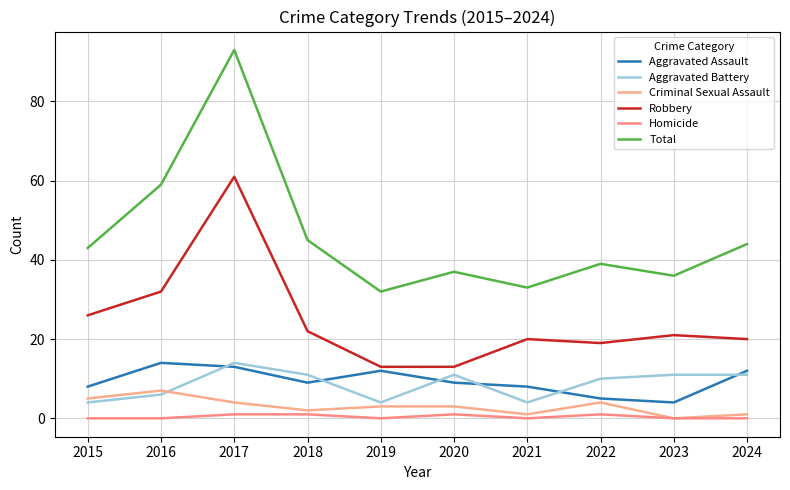

Reading right to left, list all the values displayed in this chart.

Aggravated Assault: 12	4	5	8	9	12	9	13	14	8
Aggravated Battery: 11	11	10	4	11	4	11	14	6	4
Criminal Sexual Assault: 1	0	4	1	3	3	2	4	7	5
Robbery: 20	21	19	20	13	13	22	61	32	26
Homicide: 0	0	1	0	1	0	1	1	0	0
Total: 44	36	39	33	37	32	45	93	59	43